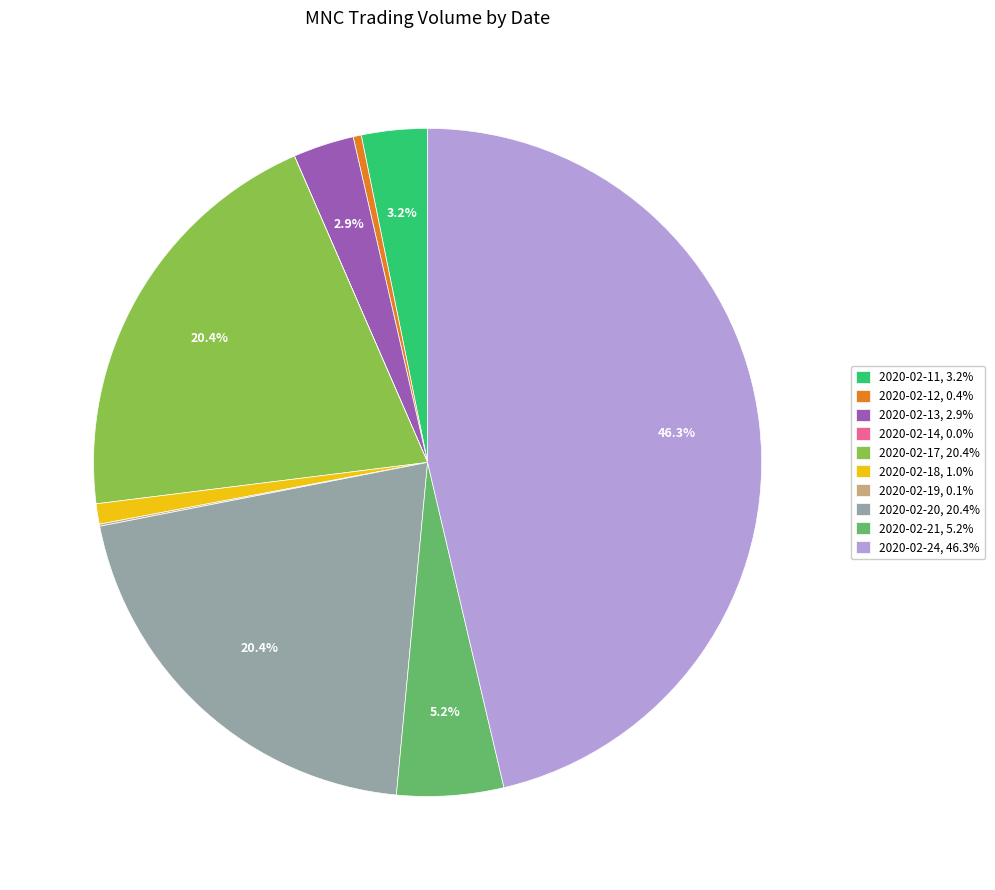

Which has a higher value, 2020-02-21, 5.2% or 2020-02-17, 20.4%?

2020-02-17, 20.4%